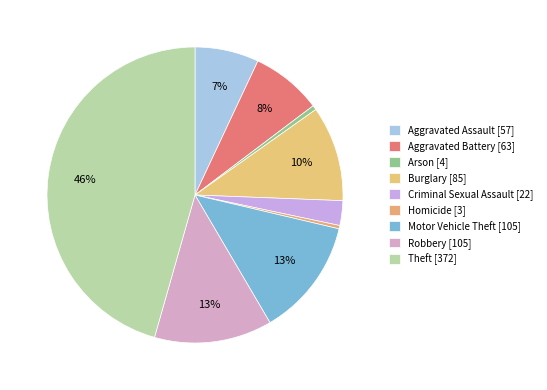

What percentage is NOT represented by Motor Vehicle Theft?

87.1%